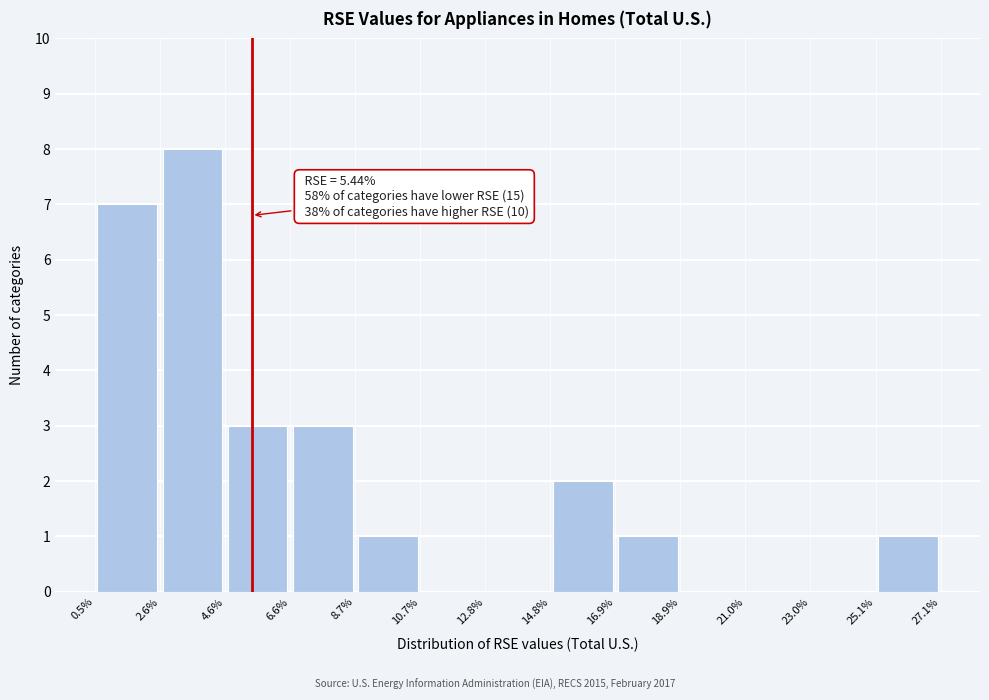

Which range on the x-axis has the tallest bar?

2.6% to 4.6%